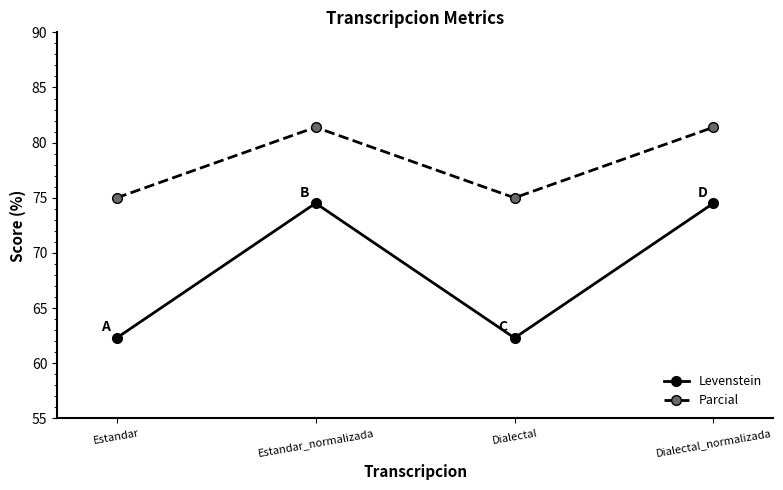

In Parcial, how many points are lower than both neighbors (excluding endpoints)?

1